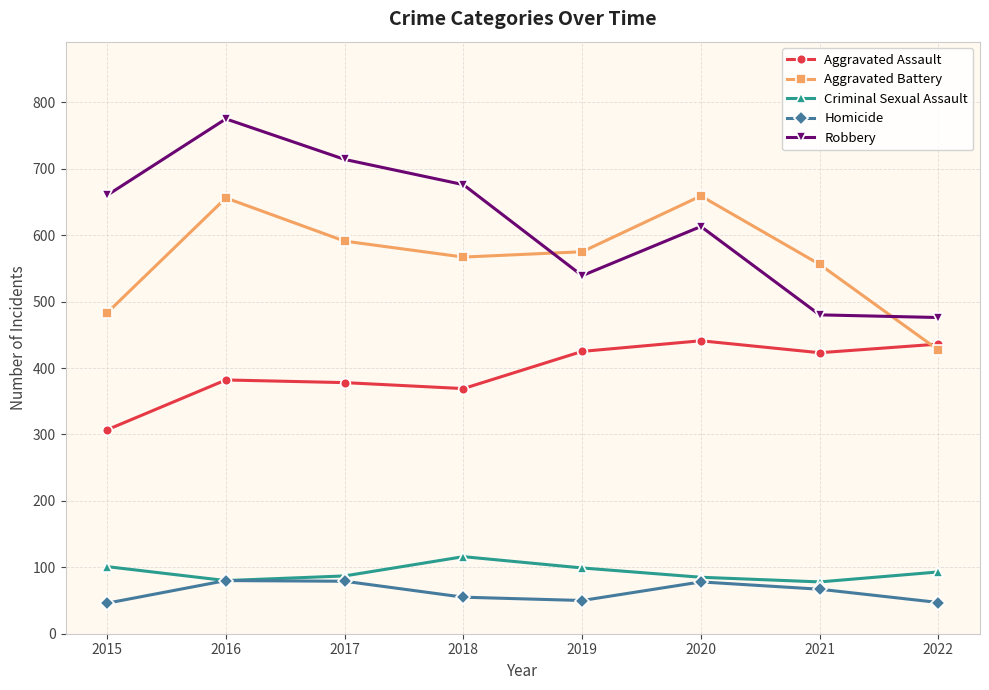

In Aggravated Assault, how many points are lower than both neighbors (excluding endpoints)?

2